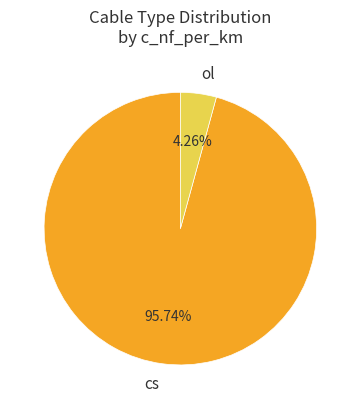

Do cs and ol together represent more than half of the pie?

Yes